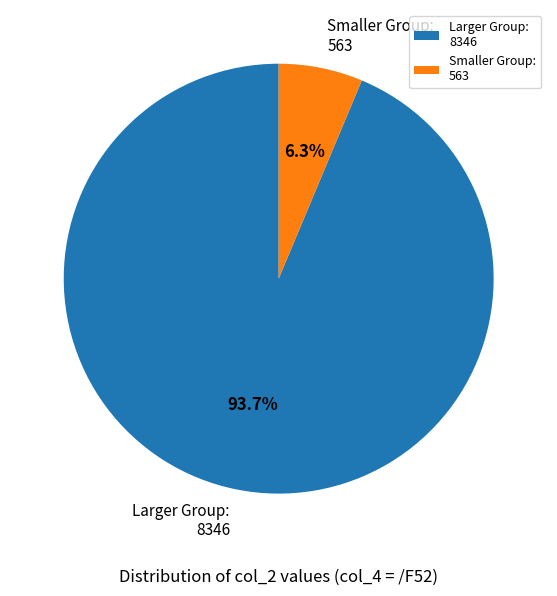

Does any single category account for the majority?

Yes